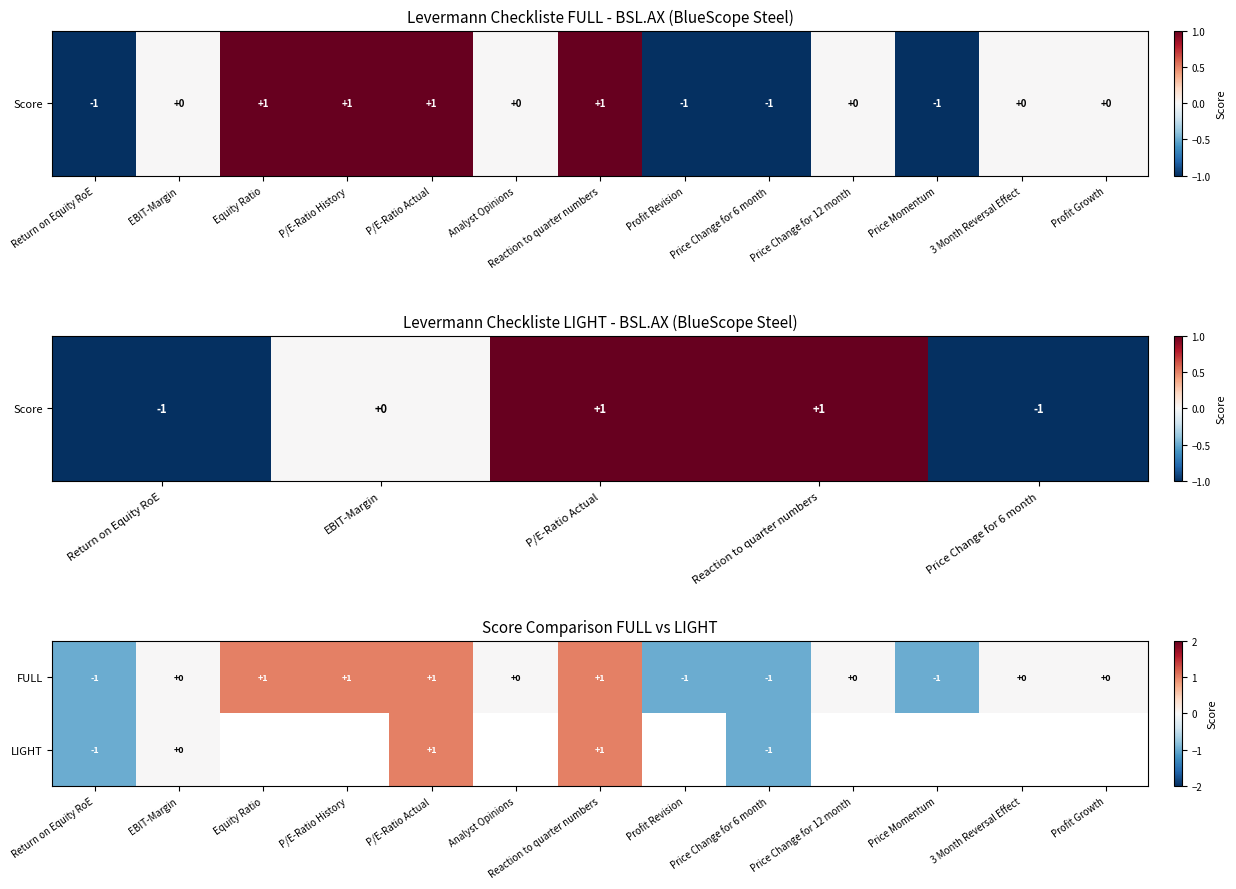

Between Price Change for 6 month and Profit Revision, which is larger?

Price Change for 6 month